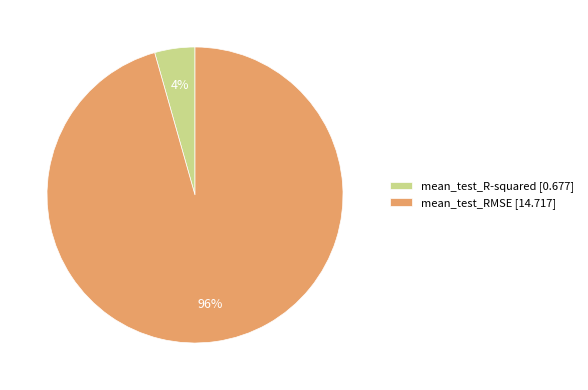

To the nearest percent, what is the average slice percentage?

50%